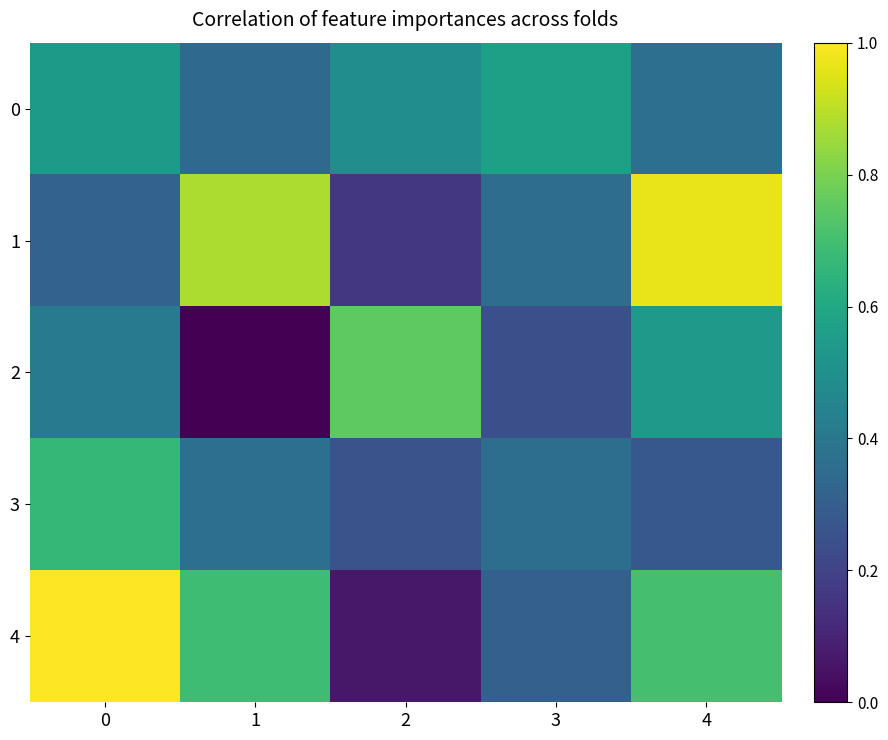

Reading left to right, list all the values displayed in this chart.

row_0: 0=0.5	1=0.3	2=0.5	3=0.6	4=0.4
row_1: 0=0.3	1=0.9	2=0.2	3=0.4	4=1.0
row_2: 0=0.4	1=0.0	2=0.8	3=0.2	4=0.5
row_3: 0=0.7	1=0.4	2=0.3	3=0.4	4=0.3
row_4: 0=1.0	1=0.7	2=0.1	3=0.3	4=0.7